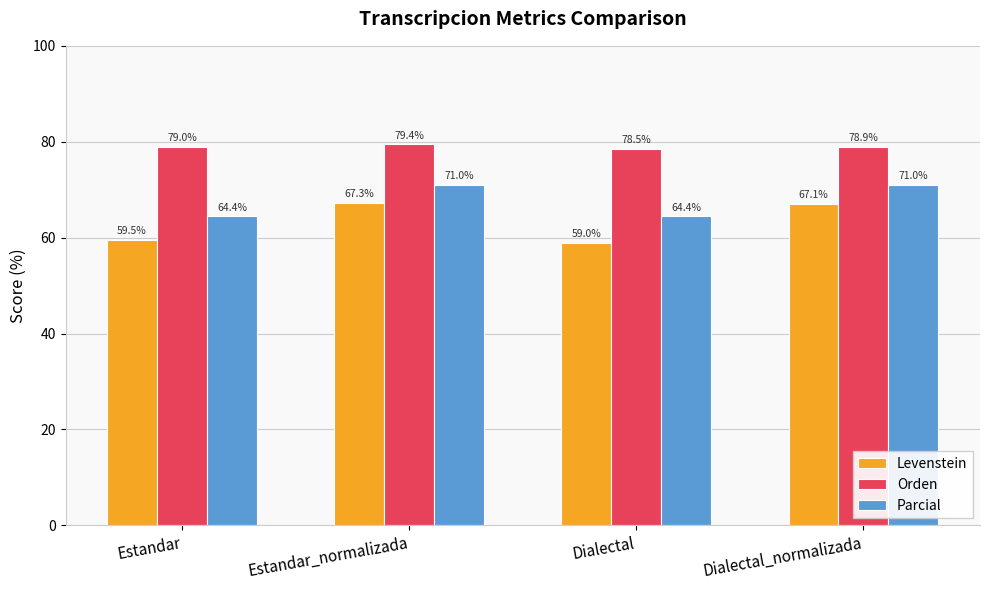

List the labels in order of Levenstein value, largest first.

Estandar_normalizada, Dialectal_normalizada, Estandar, Dialectal